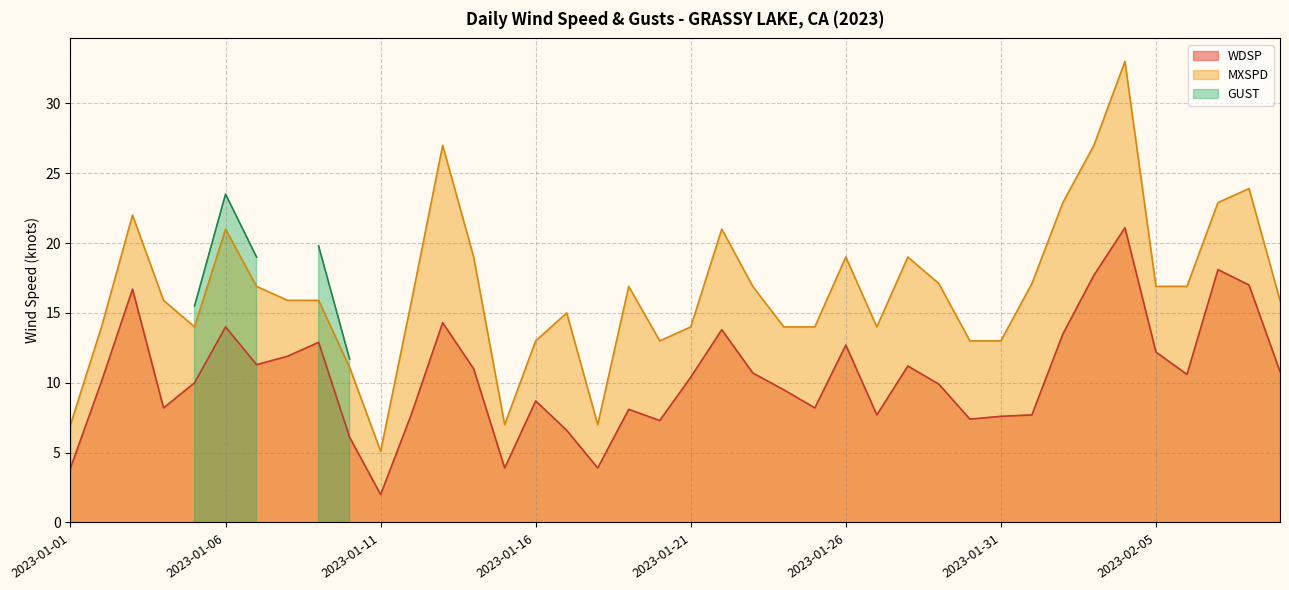

True or false: MXSPD and WDSP intersect in this chart.

False